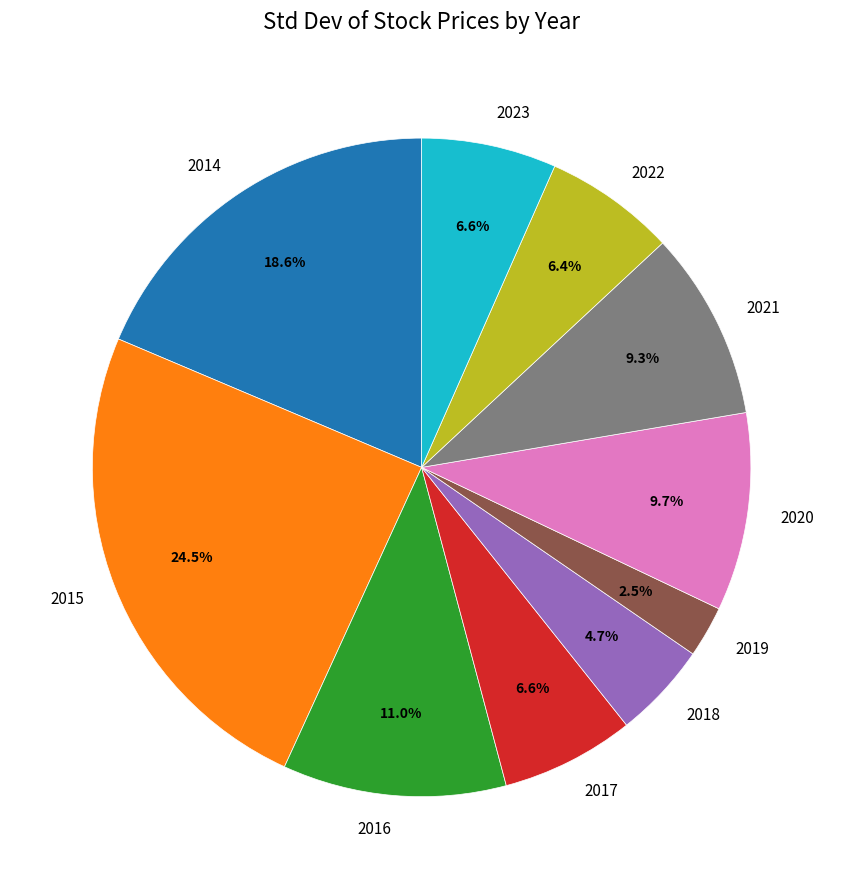

Is the sum of 2022 and 2021 greater than half?

No